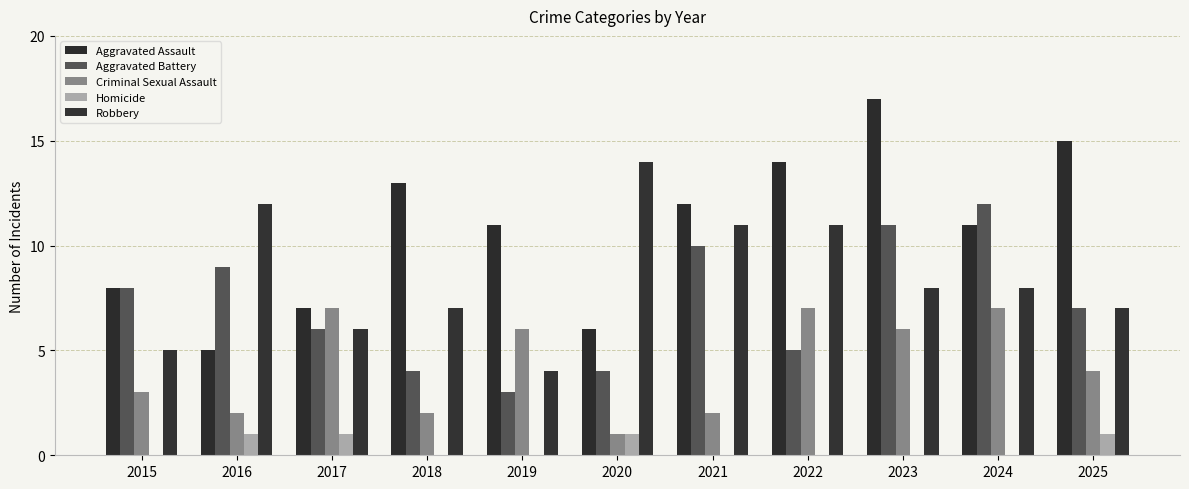

Is the value of Criminal Sexual Assault at 2018 greater than the value of Aggravated Battery at 2015?

No